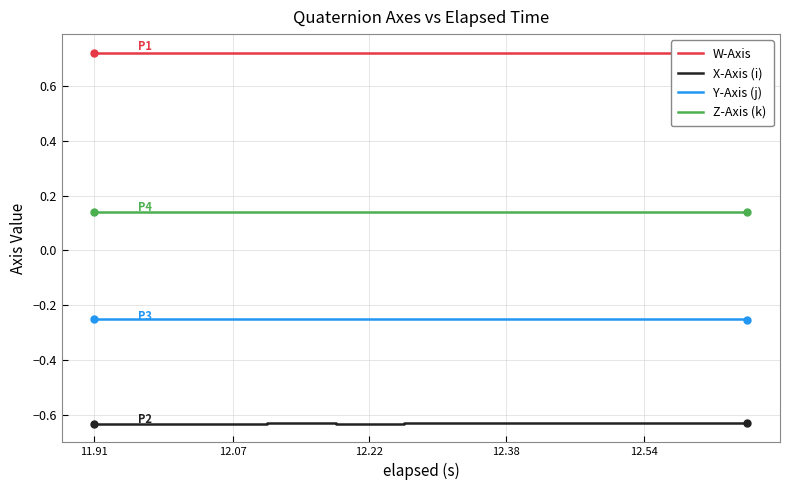

How many lines are shown in the chart?

4